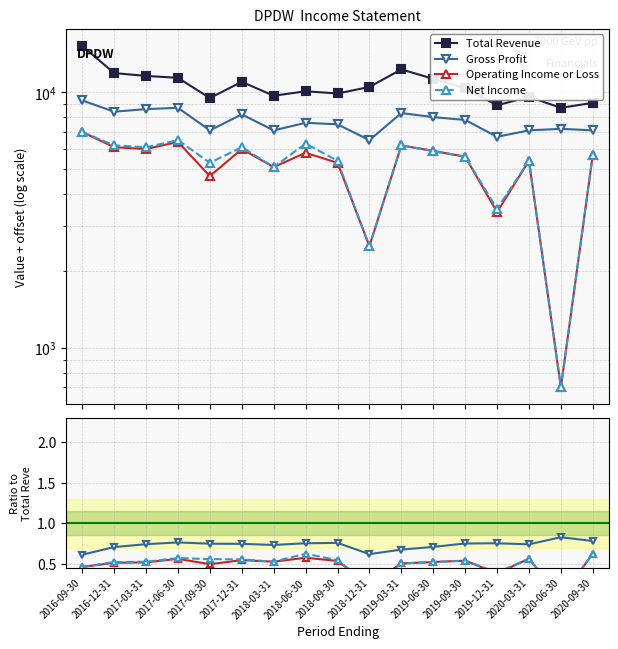

Reading right to left, transcribe all the data shown in this chart.

Total Revenue: 9100.0	8700.0	9600.0	8900.0	10400.0	11300.0	12300.0	10500.0	9900.0	10100.0	9700.0	11000.0	9500.0	11400.0	11600.0	11900.0	15200.0
Gross Profit: 0.8	0.8	0.7	0.8	0.8	0.7	0.7	0.6	0.8	0.8	0.7	0.7	0.7	0.8	0.7	0.7	0.6
Operating Income or Loss: 0.6	0.1	0.6	0.4	0.5	0.5	0.5	0.2	0.5	0.6	0.5	0.5	0.5	0.6	0.5	0.5	0.5
Net Income: 0.6	0.1	0.6	0.4	0.5	0.5	0.5	0.2	0.5	0.6	0.5	0.6	0.6	0.6	0.5	0.5	0.5